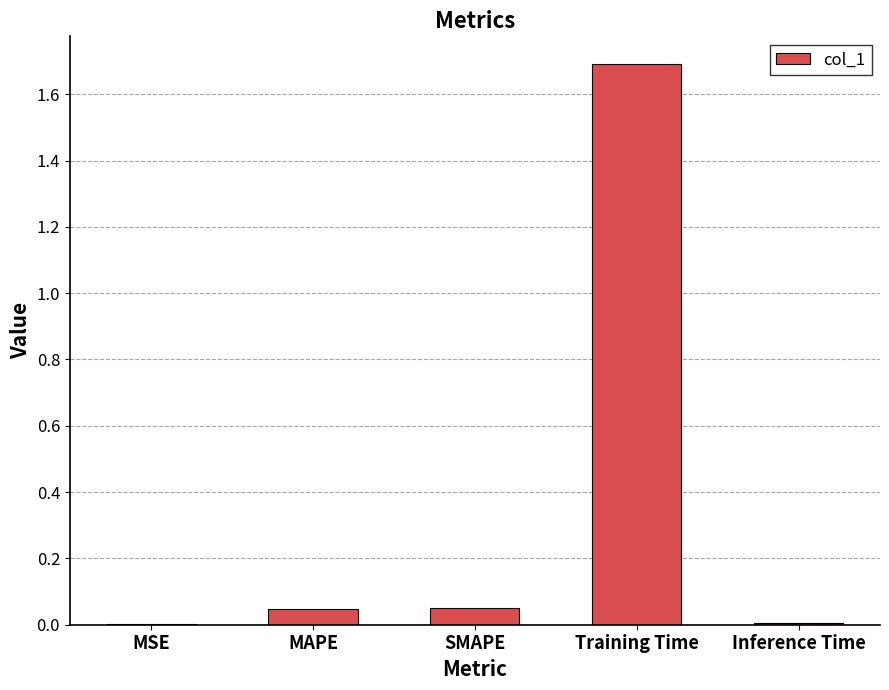

How many categories are shown in the chart?

5